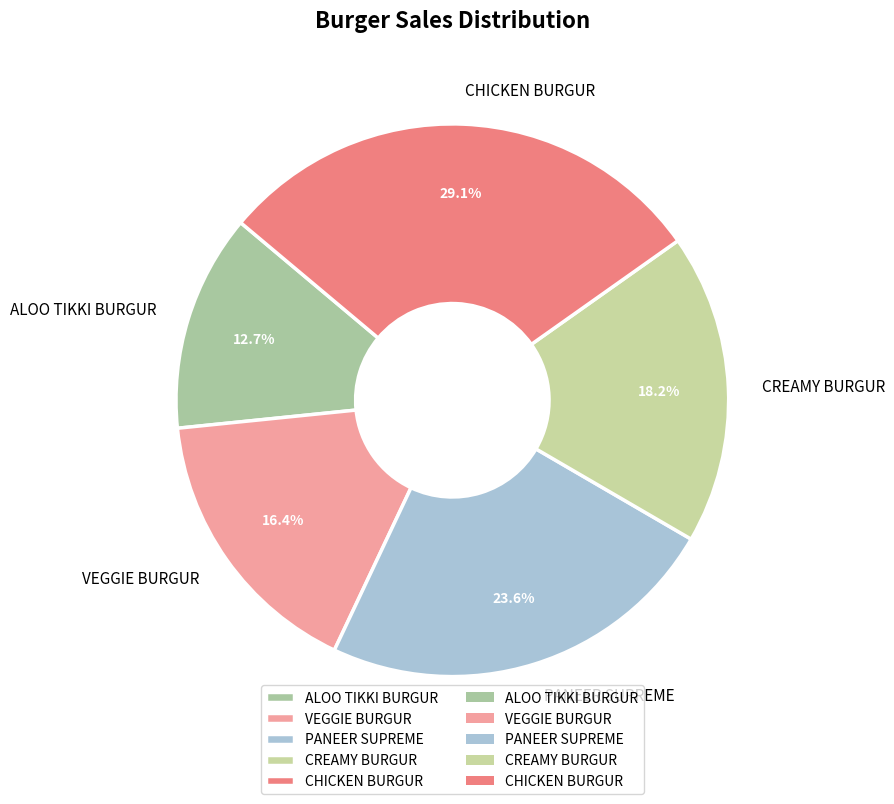

To the nearest percent, what percentage of the pie is VEGGIE BURGUR?

16%